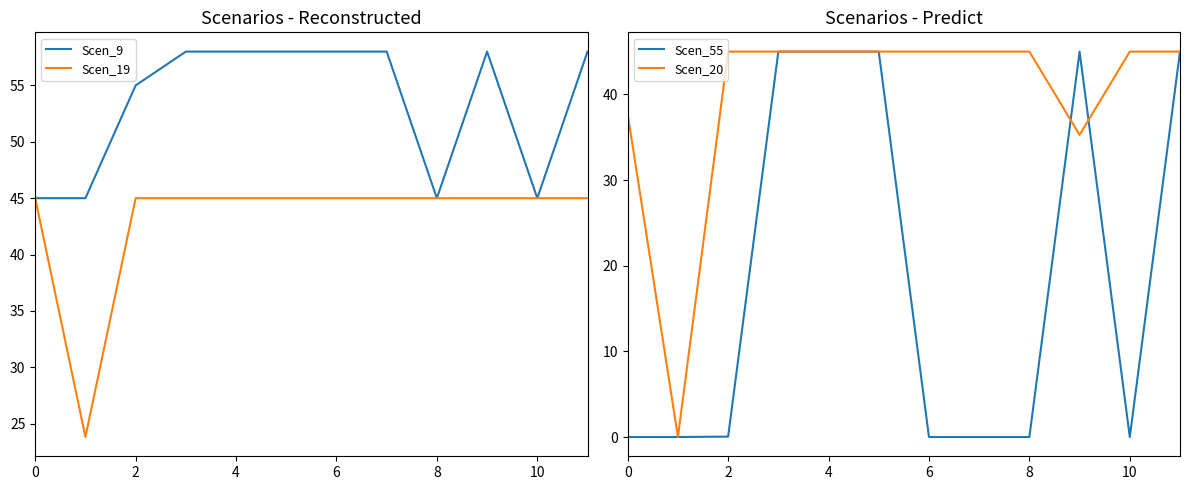

What is the lowest value of the Scen_19 series?

23.8